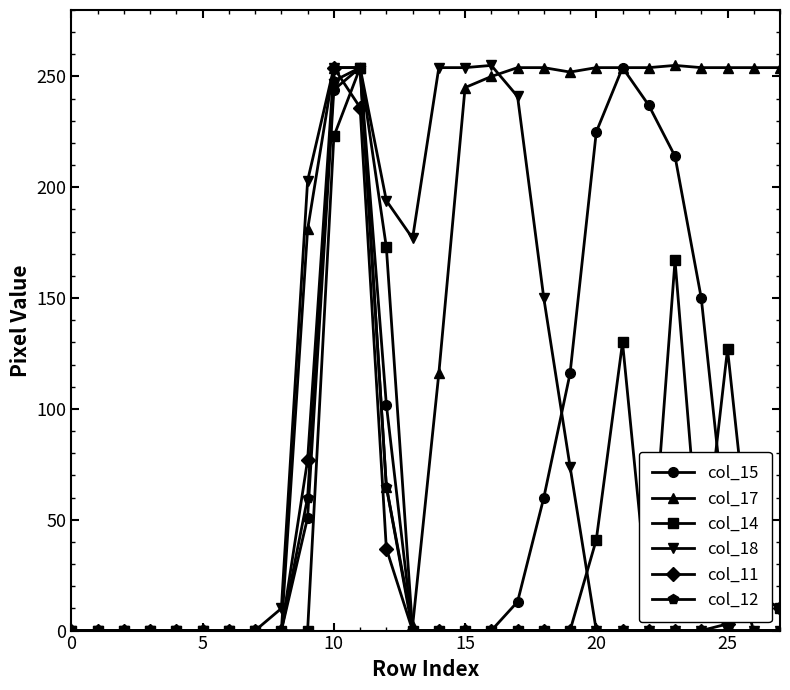

How many values in the col_18 series exceed 0?

12